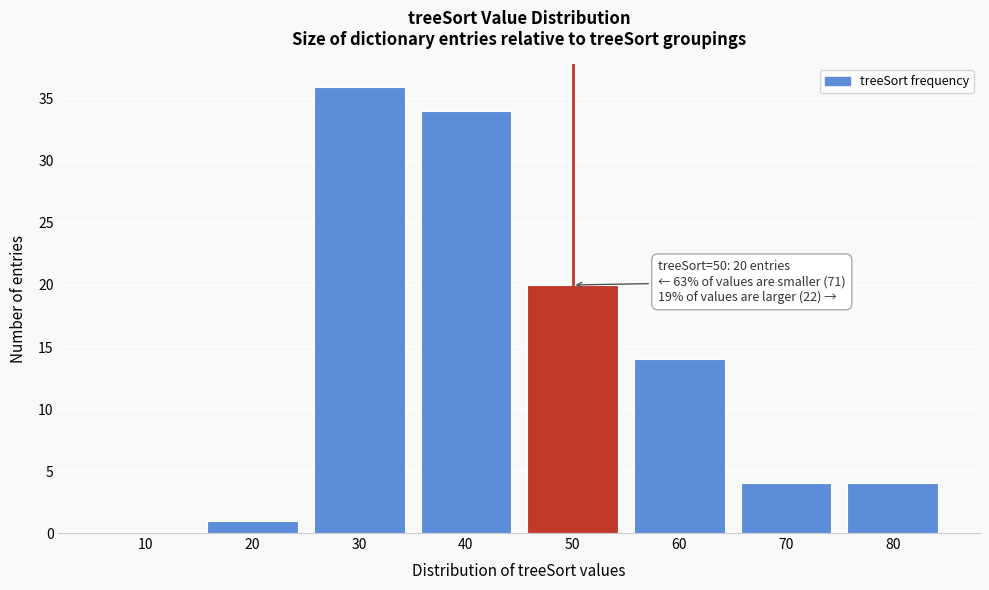

Reading left to right, extract all data points from this chart.

10=0	20=1	30=36	40=34	50=20	60=14	70=4	80=4